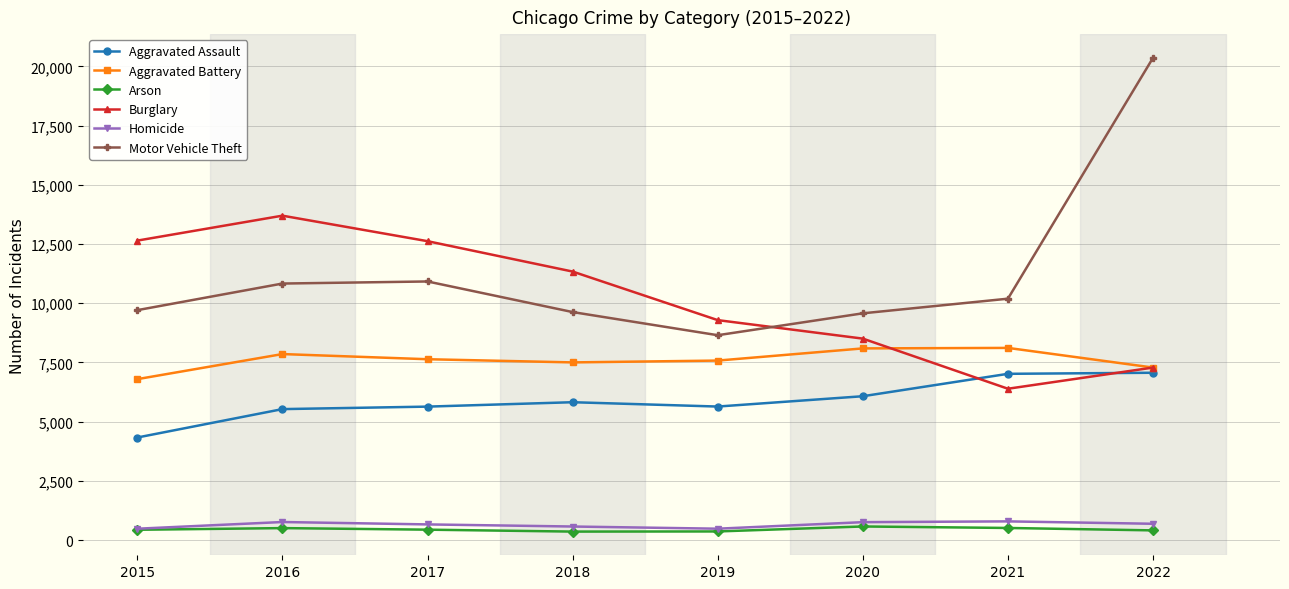

At which category is the sum across all series the highest?

2022